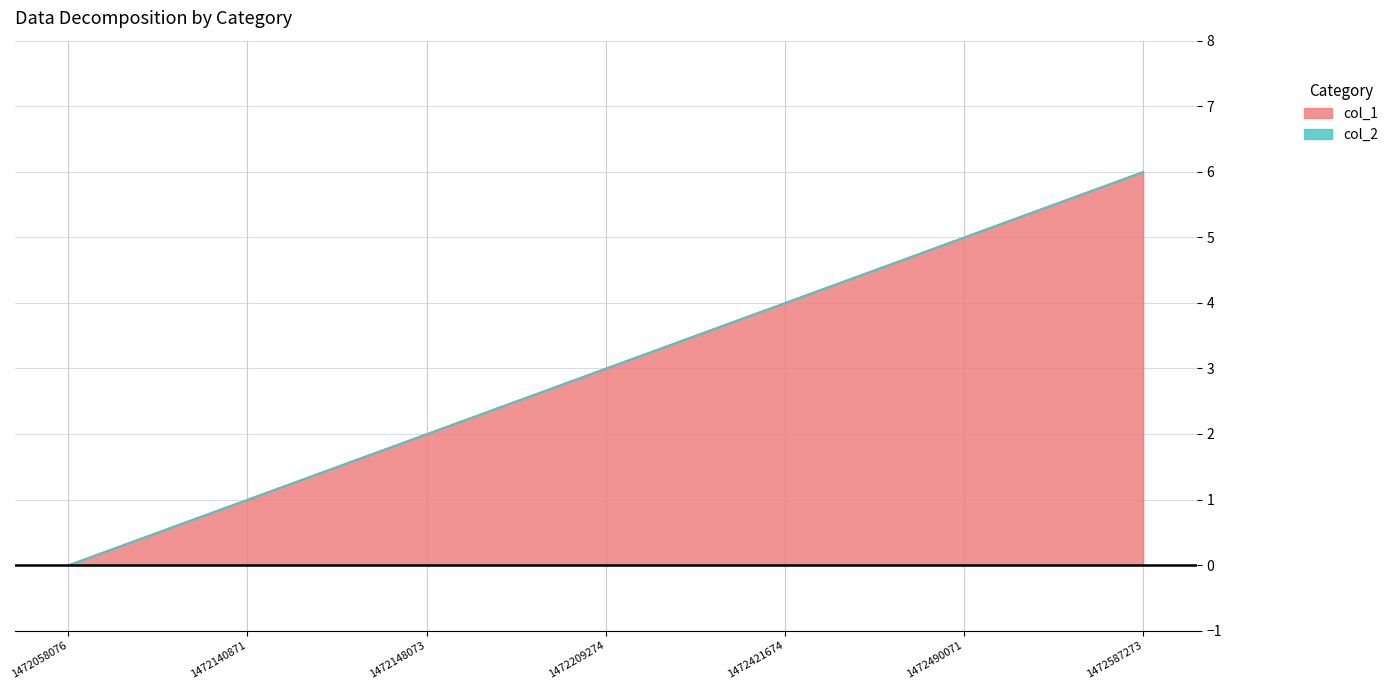

What is the sum of the values at 1472209274 and 1472140871?

4